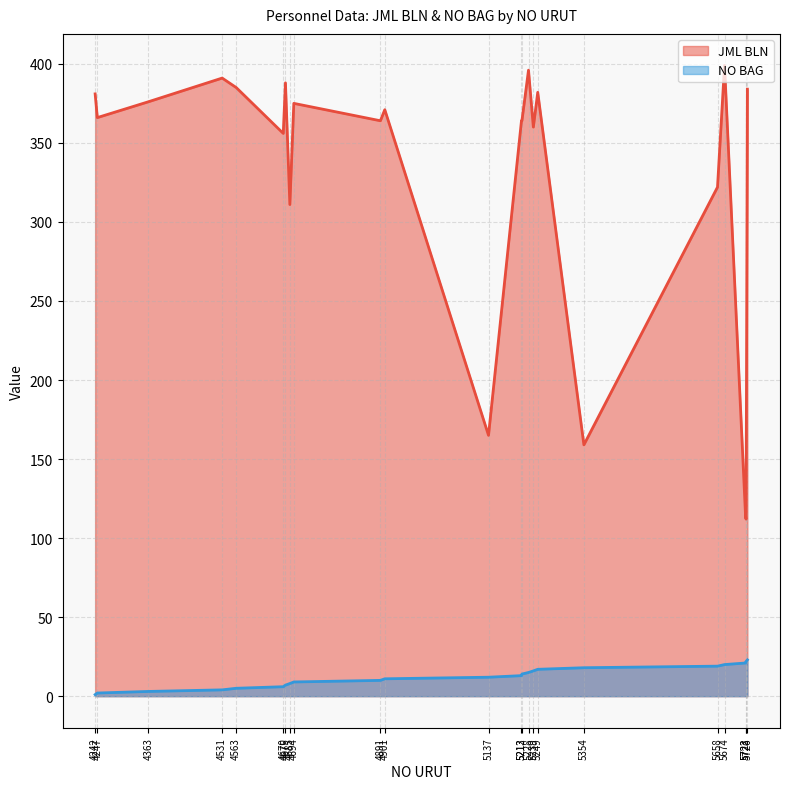

True or false: JML BLN and NO BAG cross at least once.

False